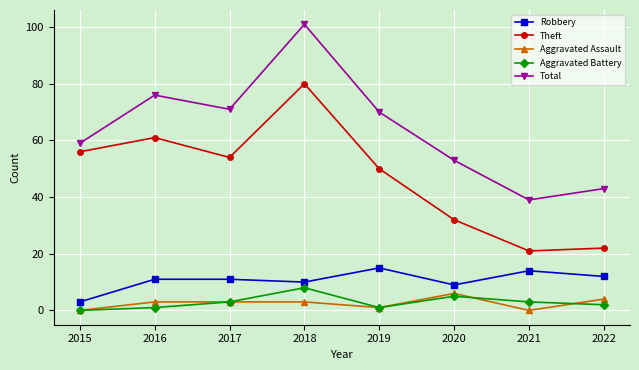

At which category does the chart reach its peak across all series?

2018